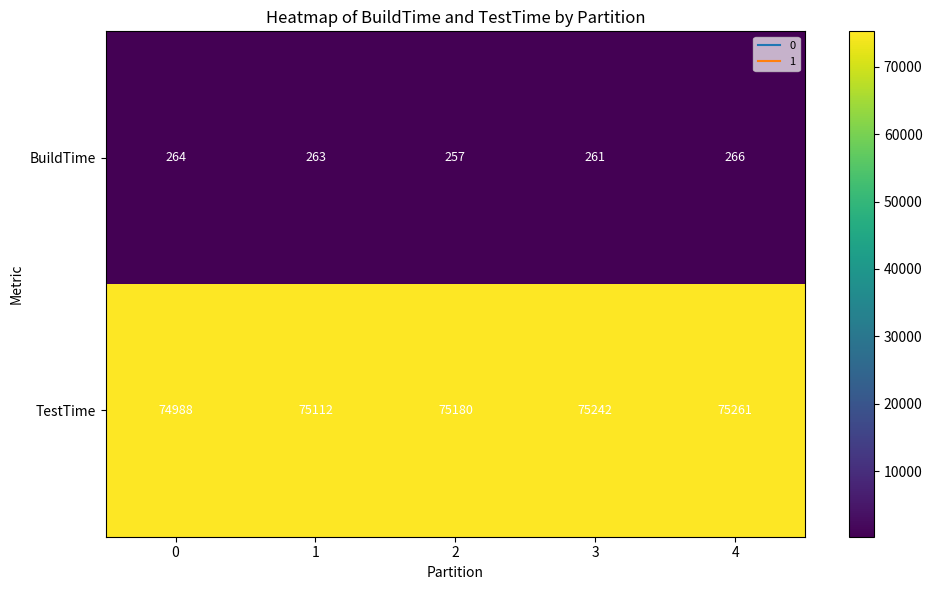

What is the approximate value of TestTime at 2, to the nearest 10?

75180